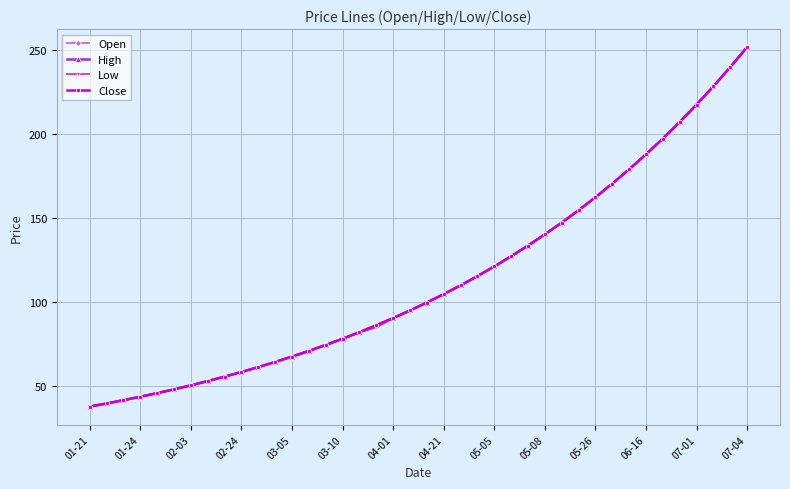

Does the chart have visible grid lines?

Yes